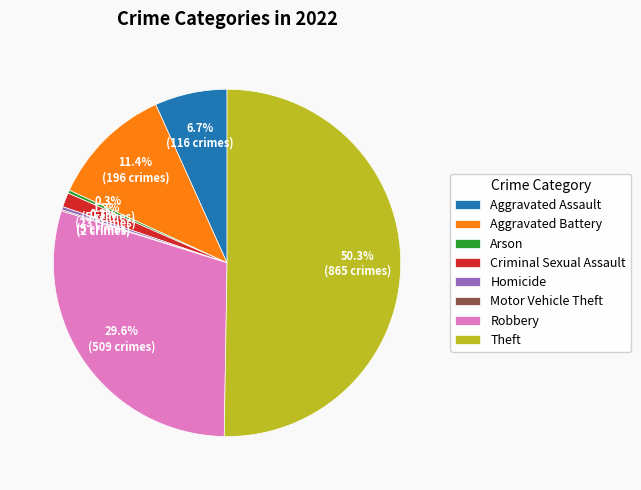

To the nearest percent, what is the average slice percentage?

12%